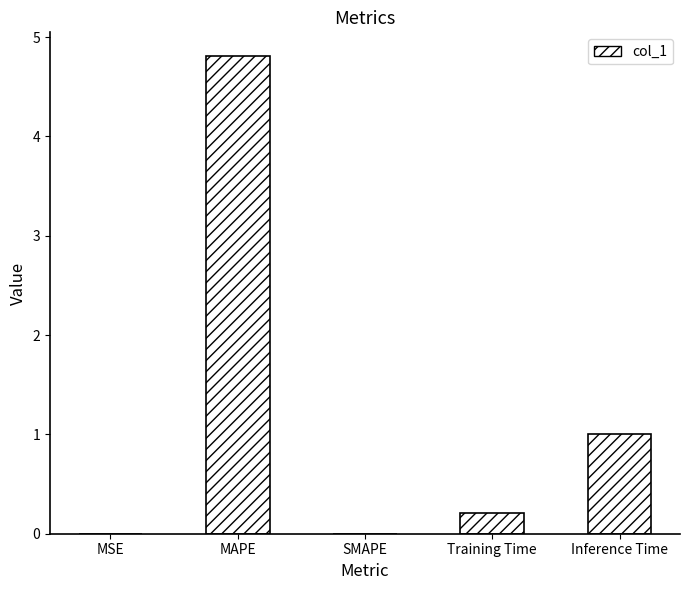

True or false: the data shows 0.2 at Training Time.

True